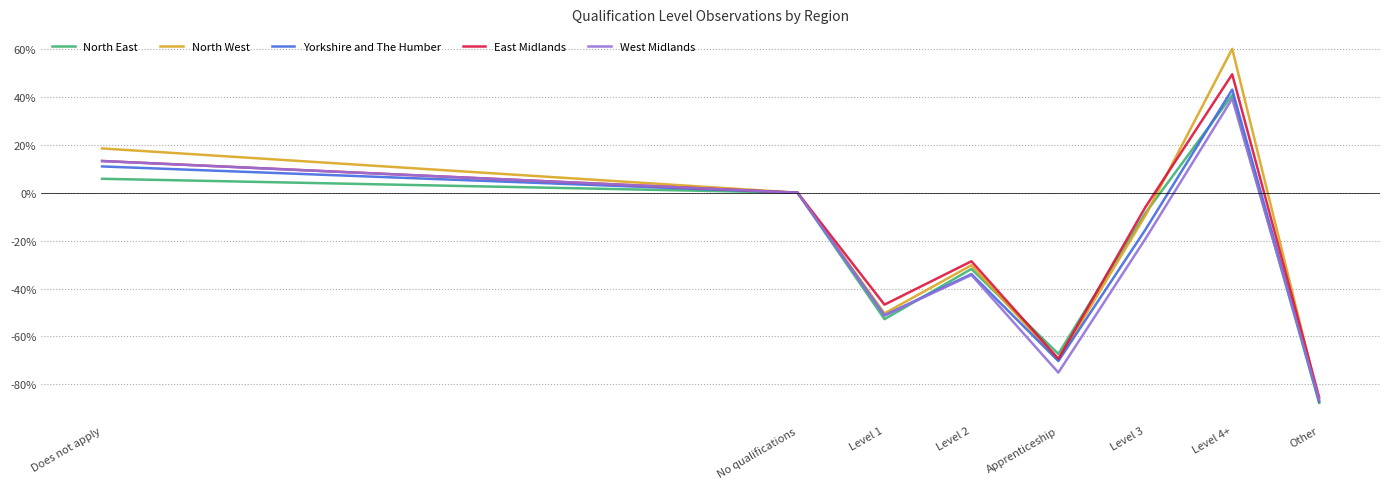

How many distinct data groups are displayed?

5